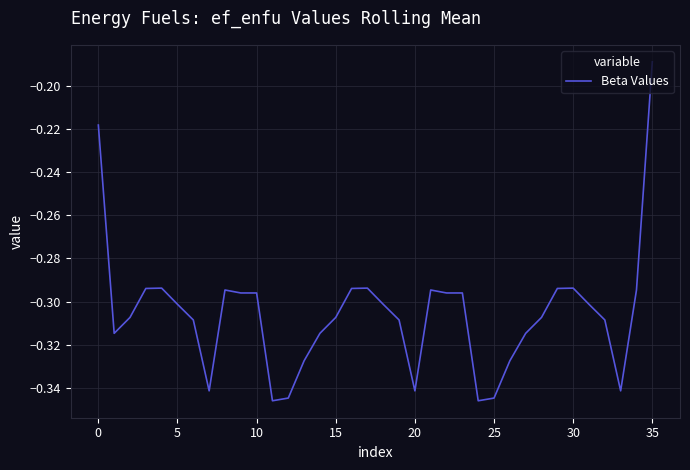

Is this an area chart (filled region under the line)?

No